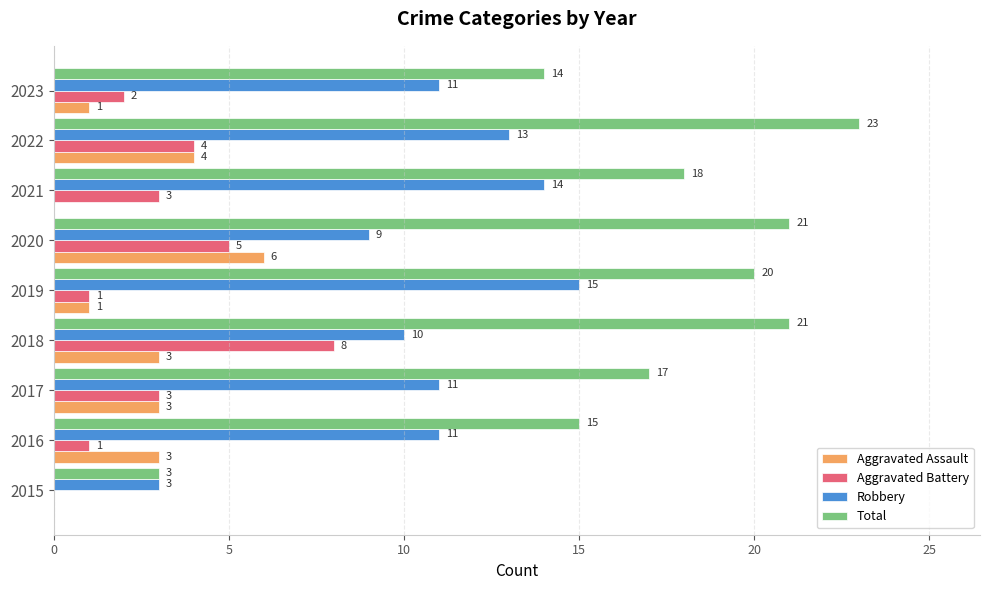

True or false: Aggravated Assault has a value of 1 at 2017.

False